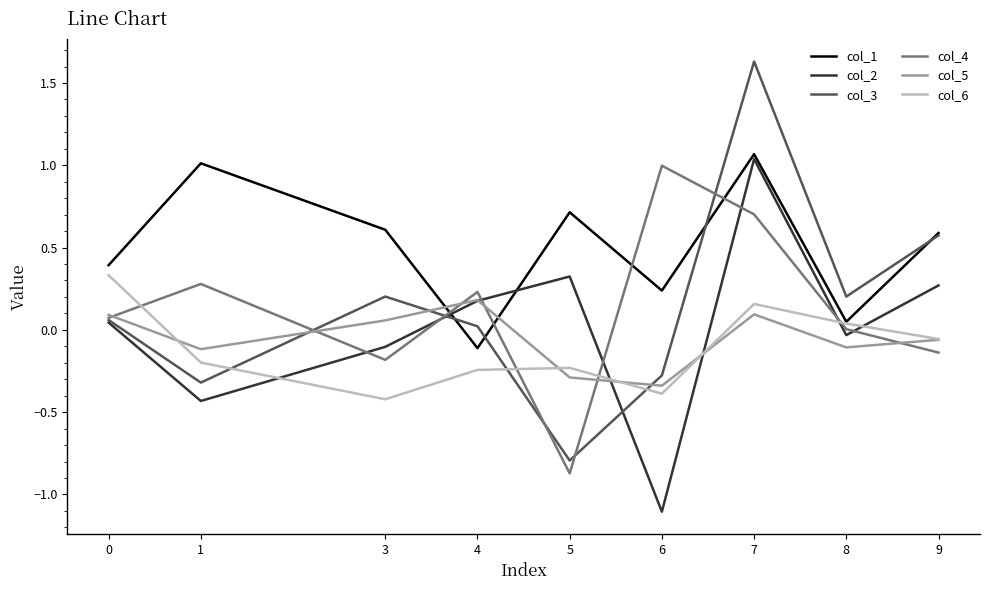

Where is col_3 nearest to the value 0?

4